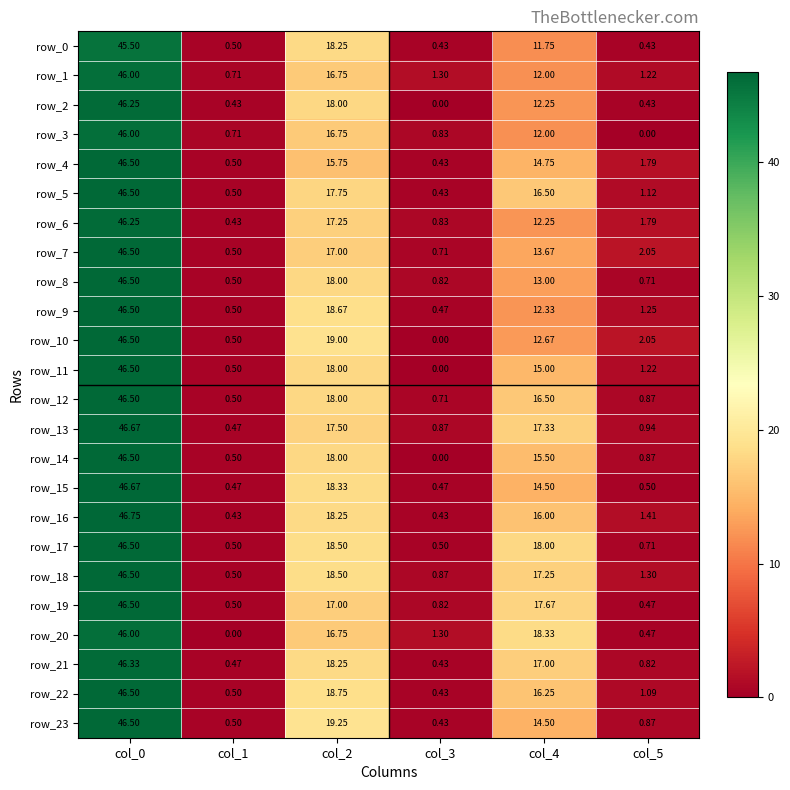

How many categories are shown in the chart?

6